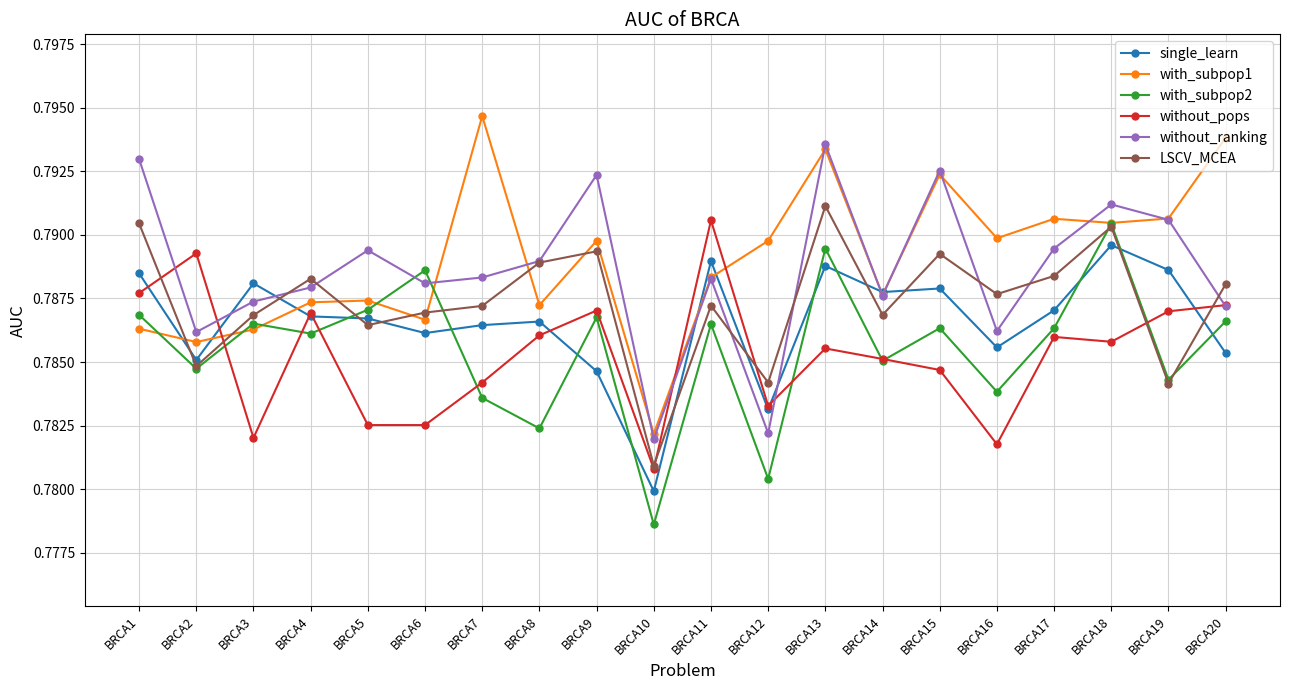

Which category has the lowest value across all series?

BRCA10